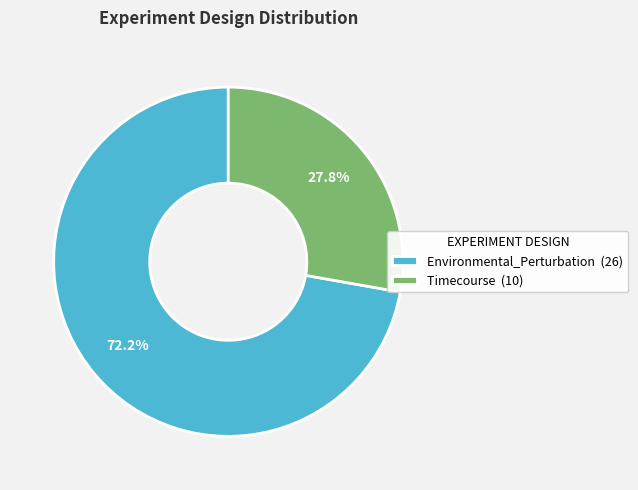

To the nearest percent, what portion does Timecourse represent?

28%